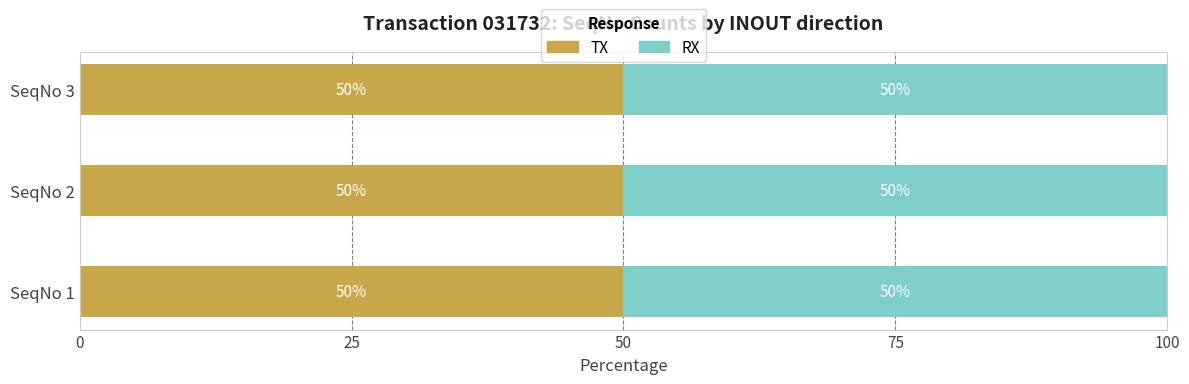

True or false: TX has a value of 1 at SeqNo 1.

True